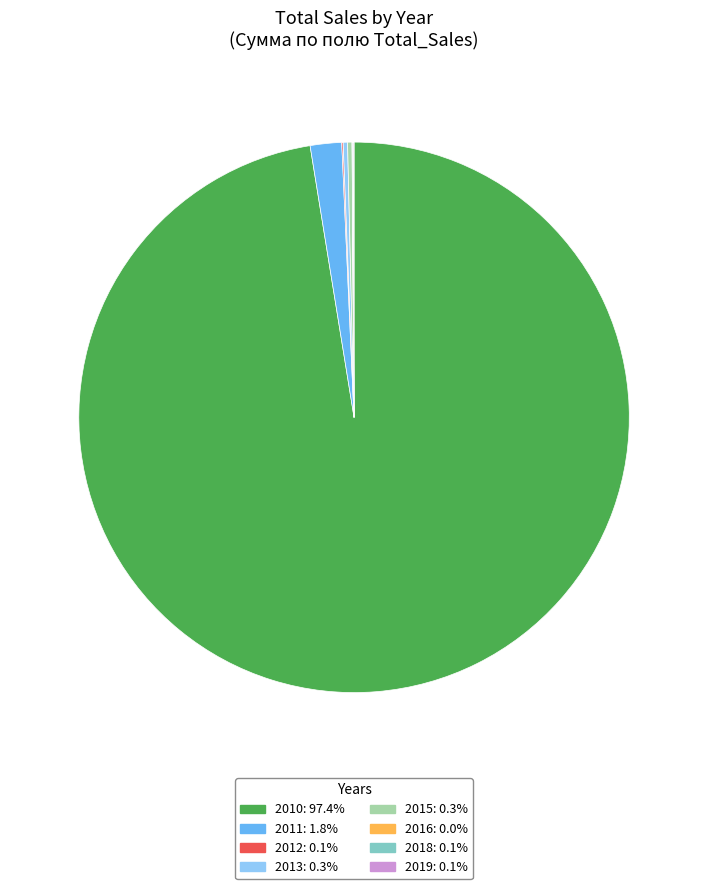

Is 2011: 1.8% the majority of the pie?

No